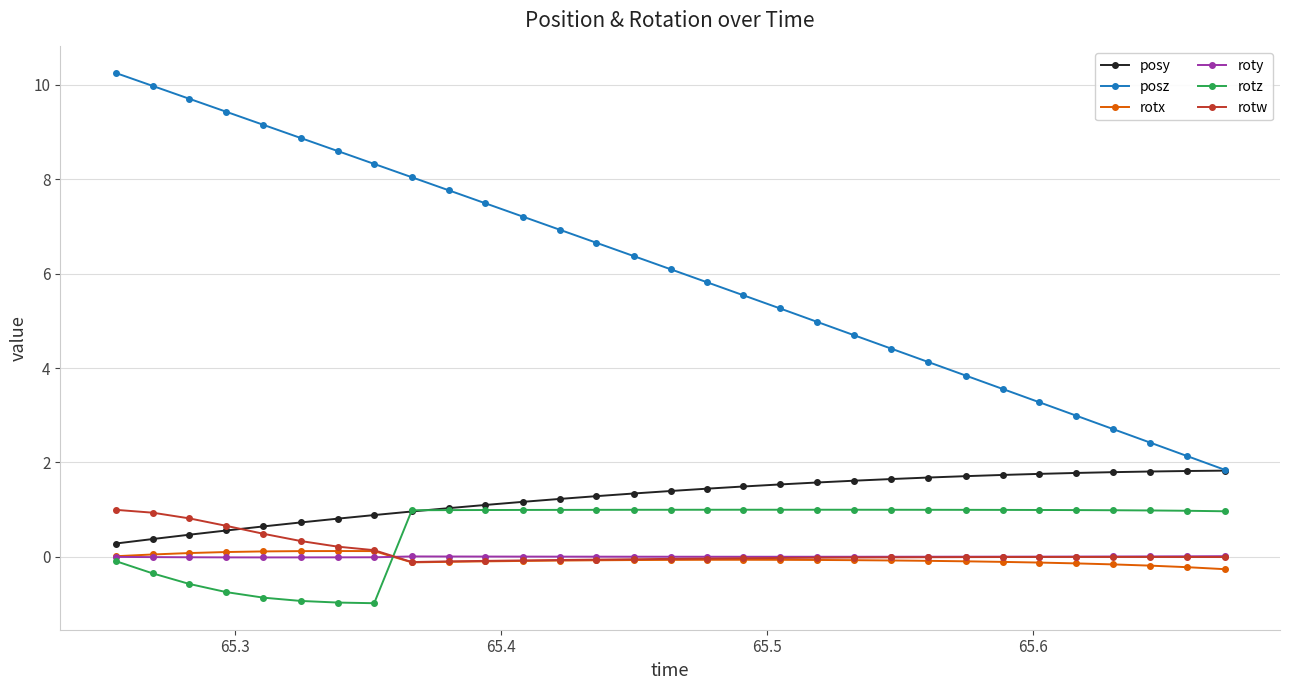

True or false: posz and rotx intersect in this chart.

False